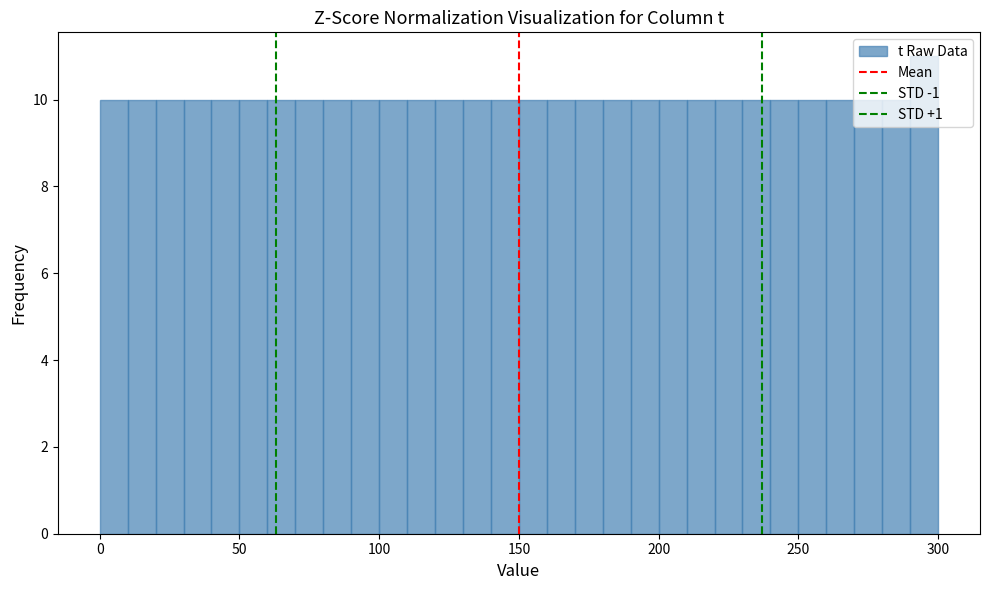

Read against the x-axis, roughly where is the centre of the tallest bar?

295